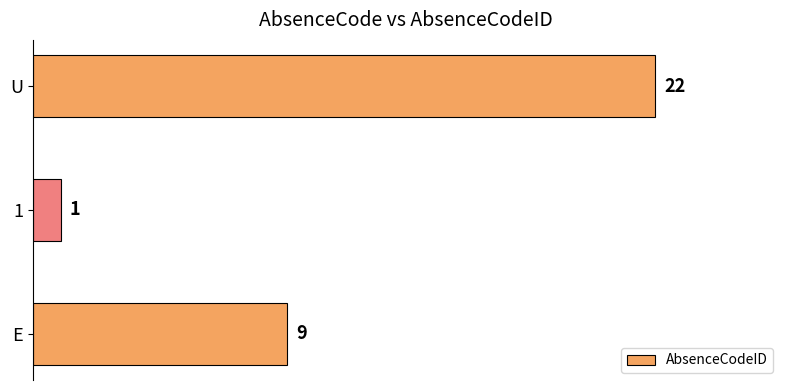

How many values are between 1 and 22?

3